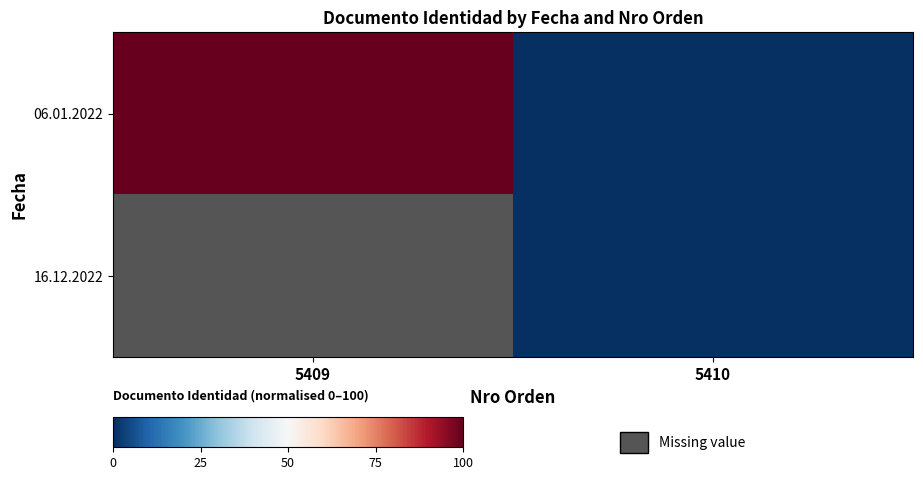

Rank the categories by 06.01.2022 value from highest to lowest.

5409, 5410